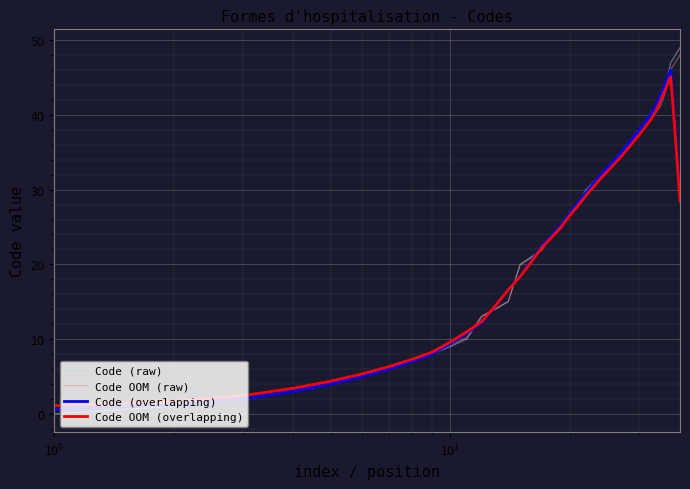

How many values in the Code (raw) series are below 27?

19